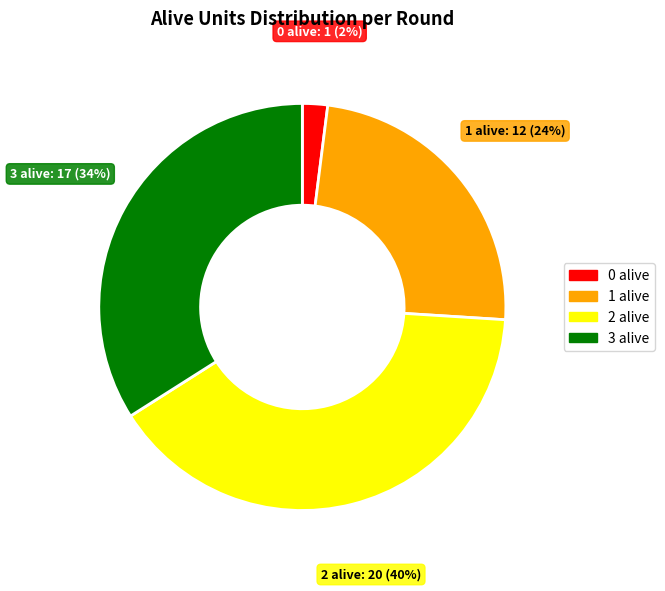

How many slices are in this pie chart?

4